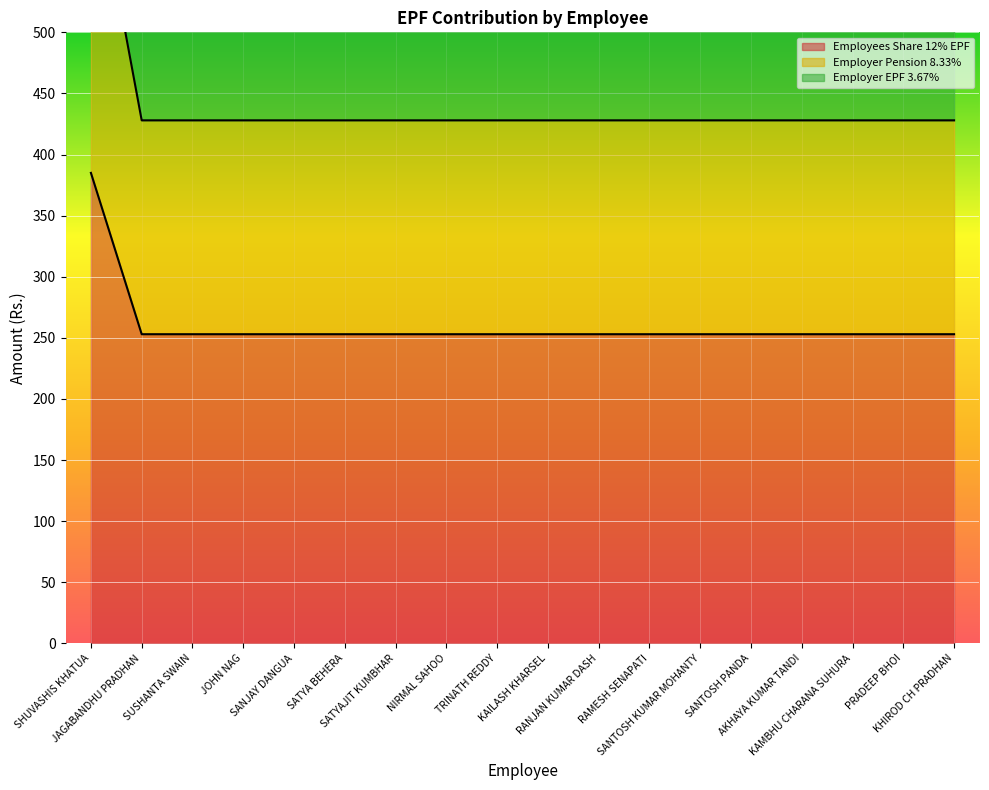

Which has a higher value, SANTOSH PANDA or RAMESH SENAPATI?

SANTOSH PANDA